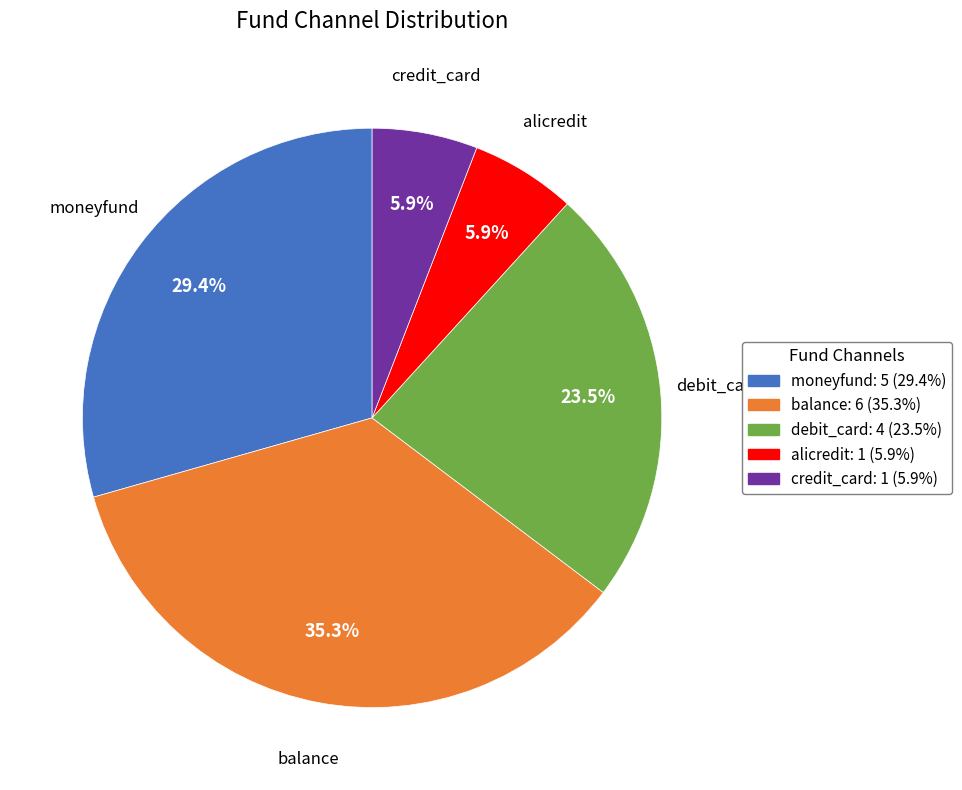

The alicredit slice represents 6% of the pie. True or false?

True